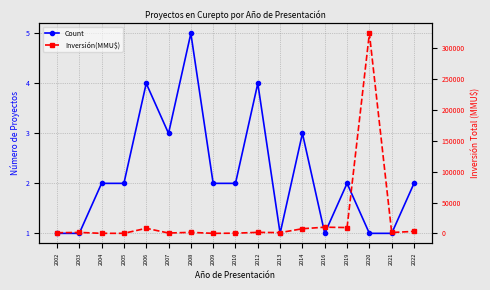

Reading left to right, what are all the values shown in this chart?

Count: 2002=1	2003=1	2004=2	2005=2	2006=4	2007=3	2008=5	2009=2	2010=2	2012=4	2013=1	2014=3	2016=1	2019=2	2020=1	2021=1	2022=2
Inversión(MMU$): 2002=999	2003=1512	2004=61	2005=72	2006=8200	2007=544	2008=1625	2009=22	2010=300	2012=1612	2013=1200	2014=7510	2016=10000	2019=9400	2020=324020	2021=1400	2022=3200